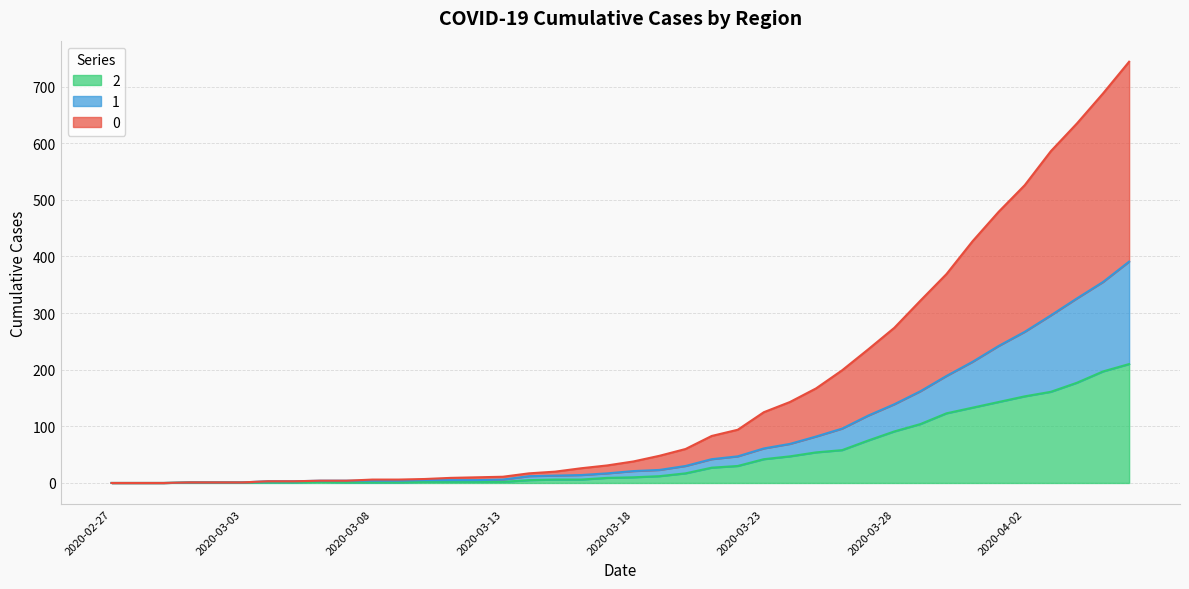

What are all the series names shown in the legend?

2, 1, 0